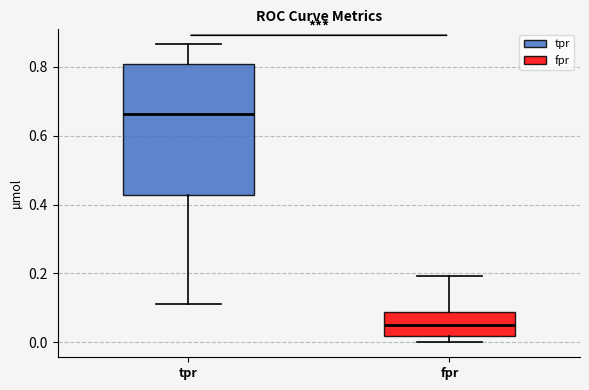

Reading left to right, transcribe this box plot: for each box, give where its median line is, the range the box spans, and where its two whiskers end, as read against the y-axis. The values are not printed on the chart, so give them approximately, as read against the axis.

tpr: median 0.66, box 0.42 to 0.80, whiskers 0.12 to 0.86
fpr: median 0.04, box 0.02 to 0.08, whiskers 0.00 to 0.20